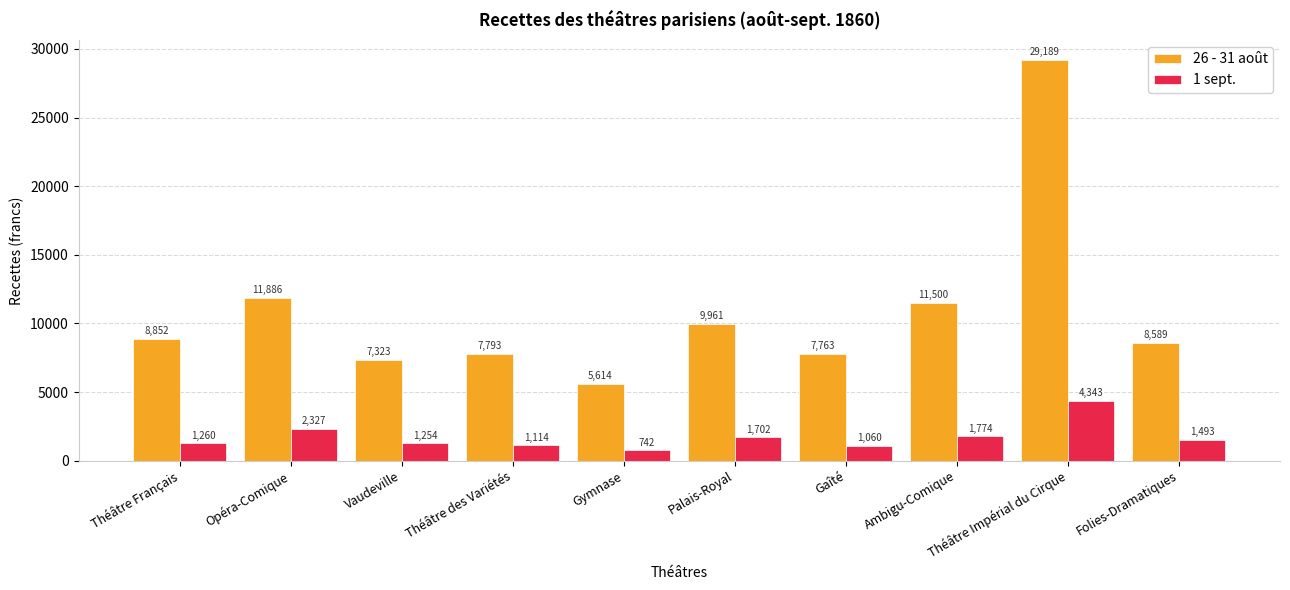

At which label is 1 sept. closest to 2542?

Opéra-Comique